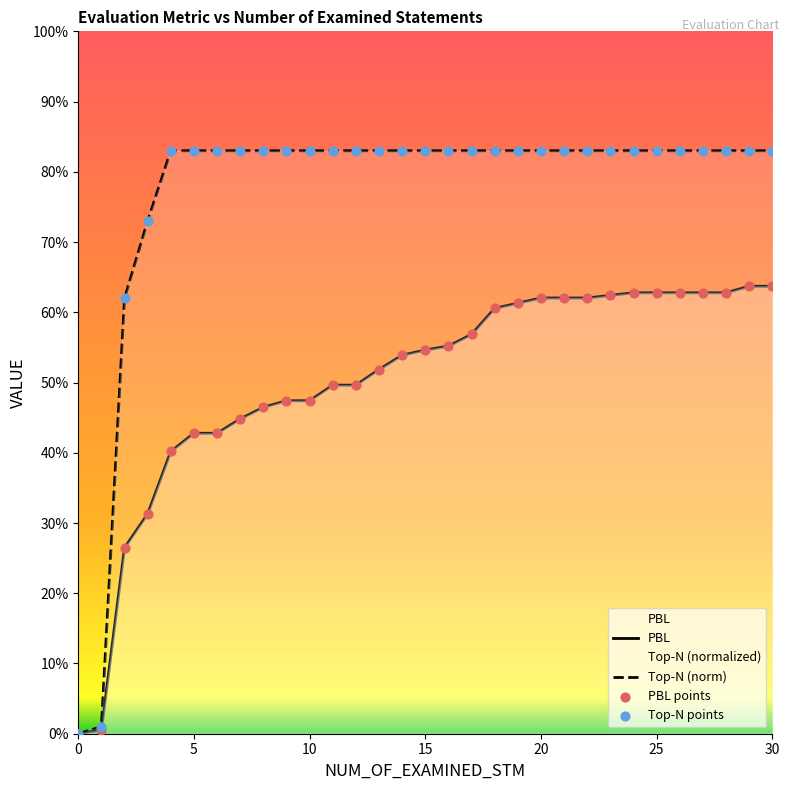

What are all the series names shown in the legend?

PBL, Top-N (norm), PBL points, Top-N points